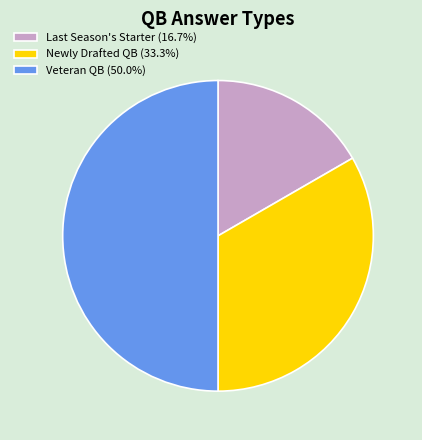

How many segments does this pie chart have?

3